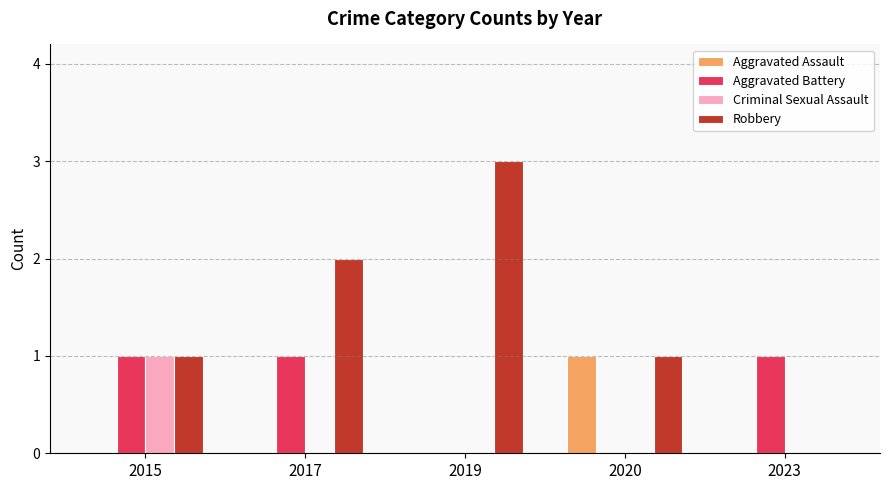

Which series has the largest range (max minus min)?

Robbery